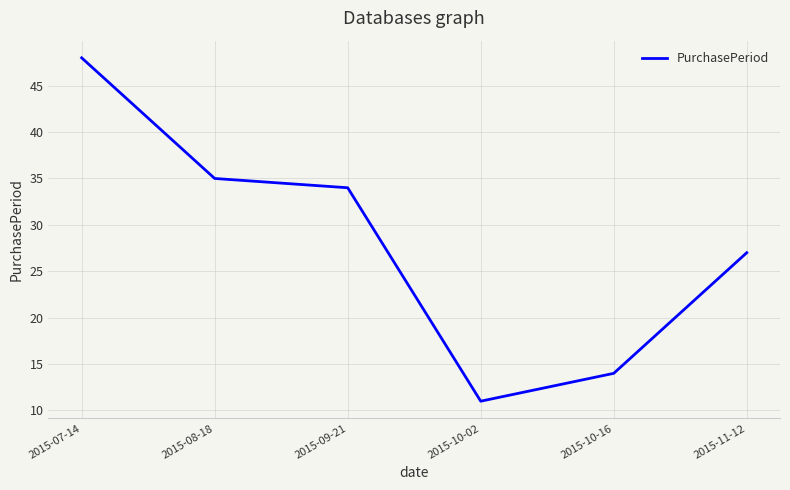

Reading right to left, extract all data points from this chart.

2015-11-12=27	2015-10-16=14	2015-10-02=11	2015-09-21=34	2015-08-18=35	2015-07-14=48